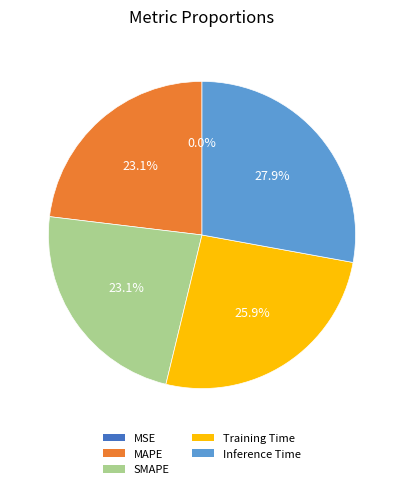

Combined, do Training Time and Inference Time account for over 50%?

Yes